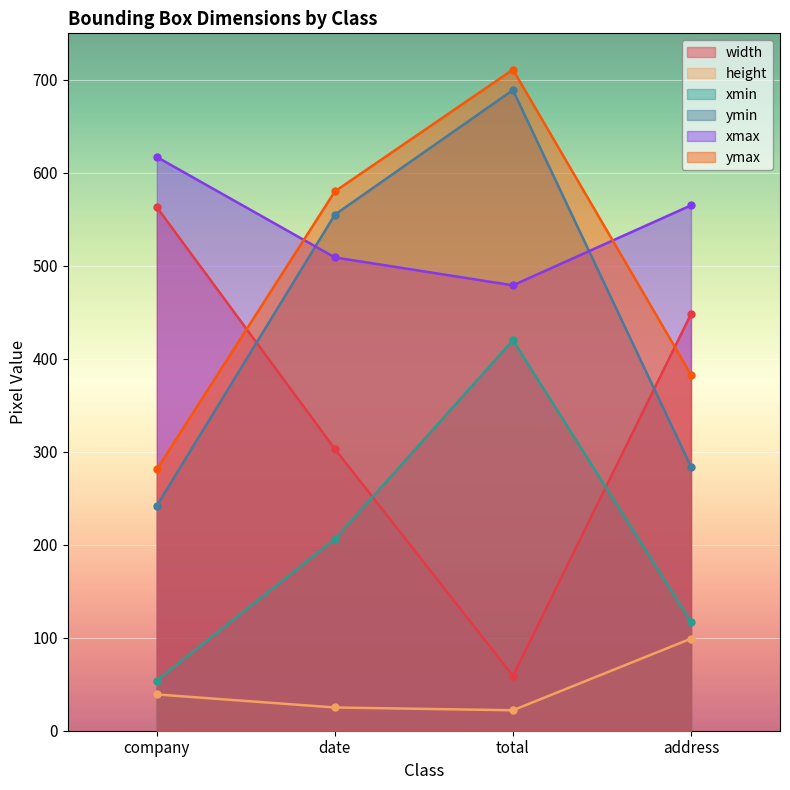

Rank the series at company from lowest to highest value.

height, xmin, ymin, ymax, width, xmax